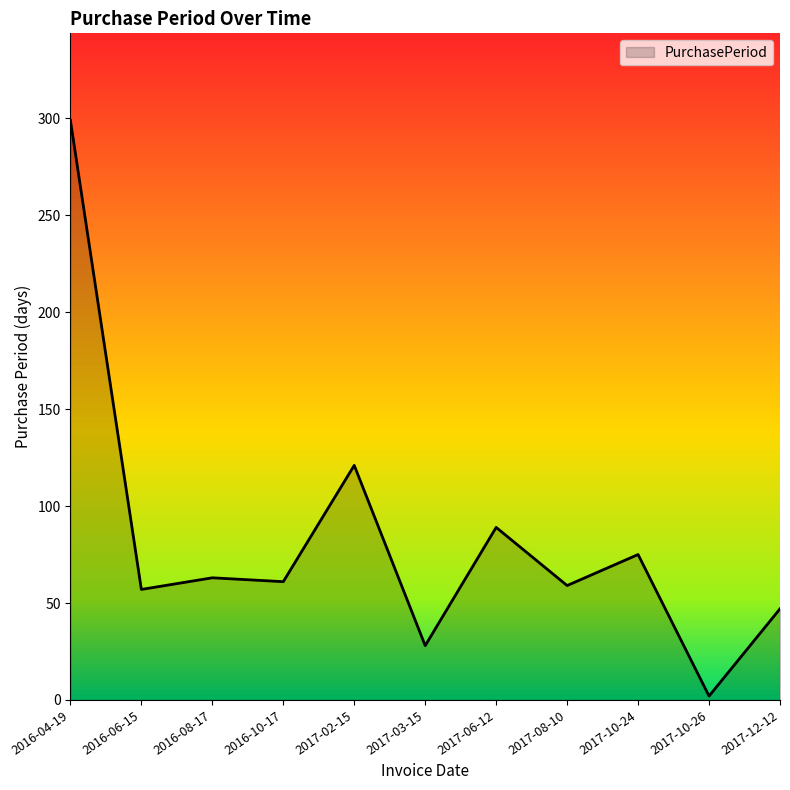

True or false: the data has more than 1 interior local peaks.

True